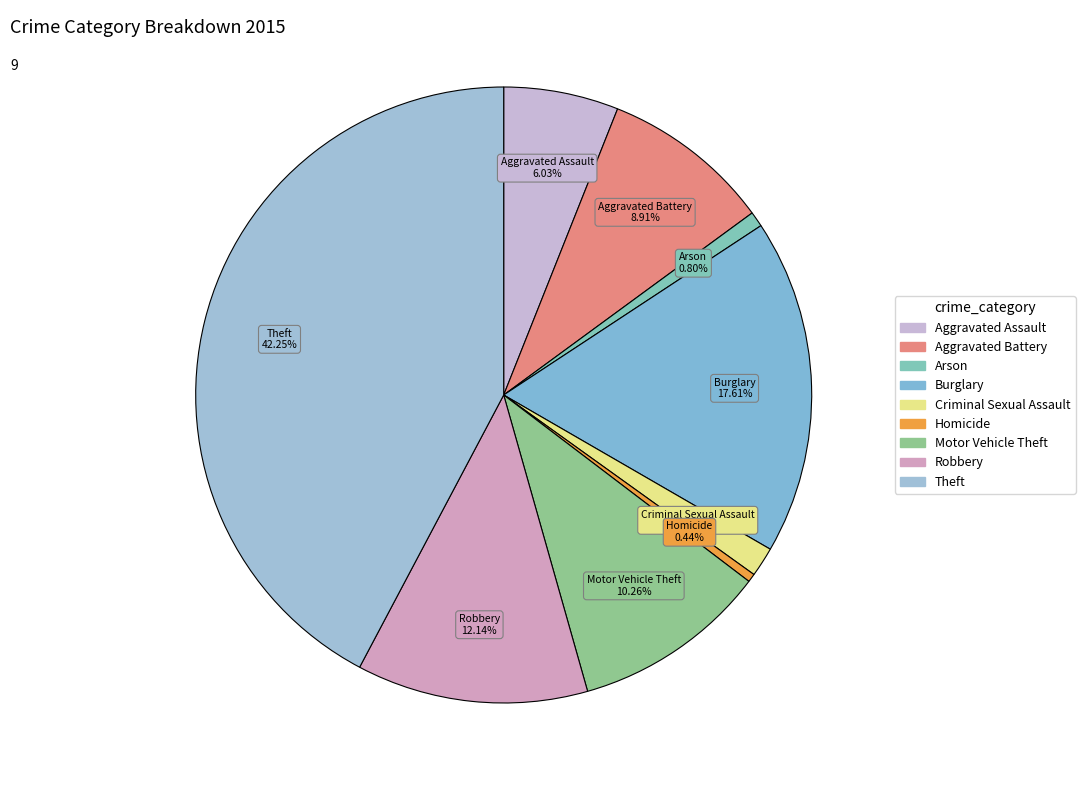

Combined, what portion of the pie is Arson and Motor Vehicle Theft?

11.1%